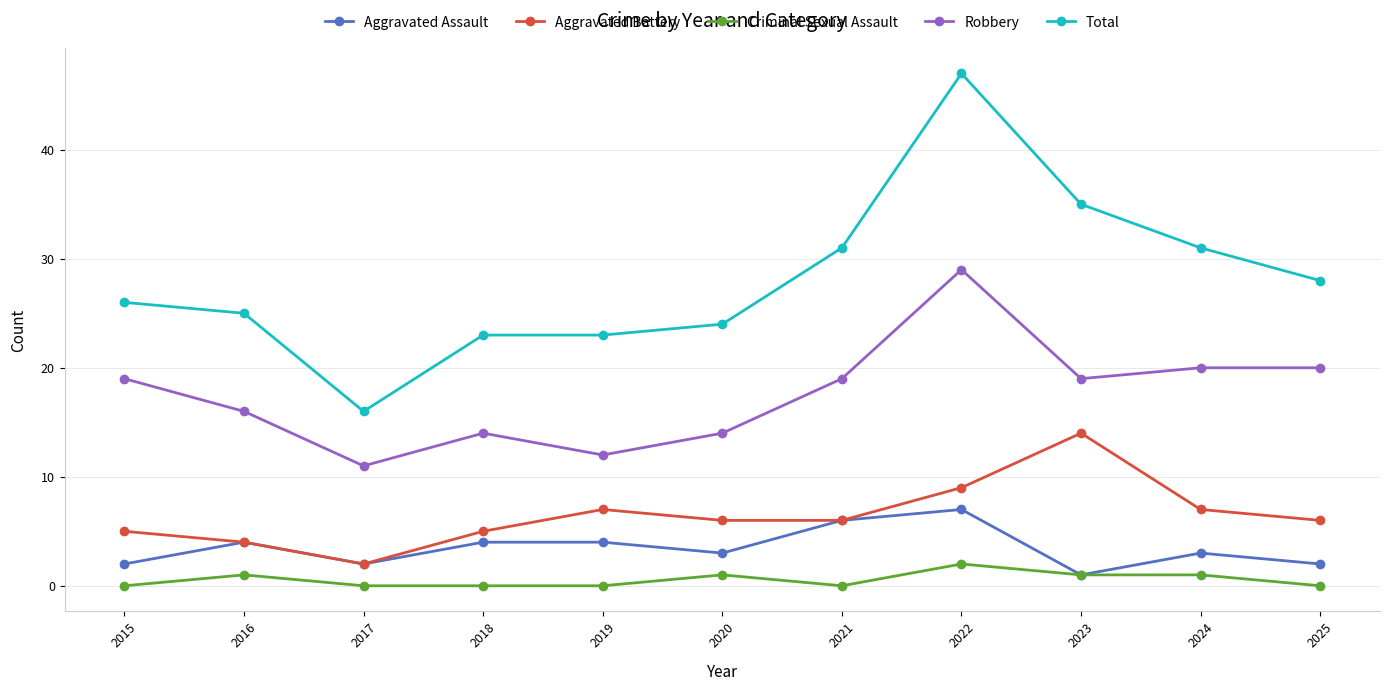

Is the value of Aggravated Assault at 2019 greater than the value of Criminal Sexual Assault at 2024?

Yes